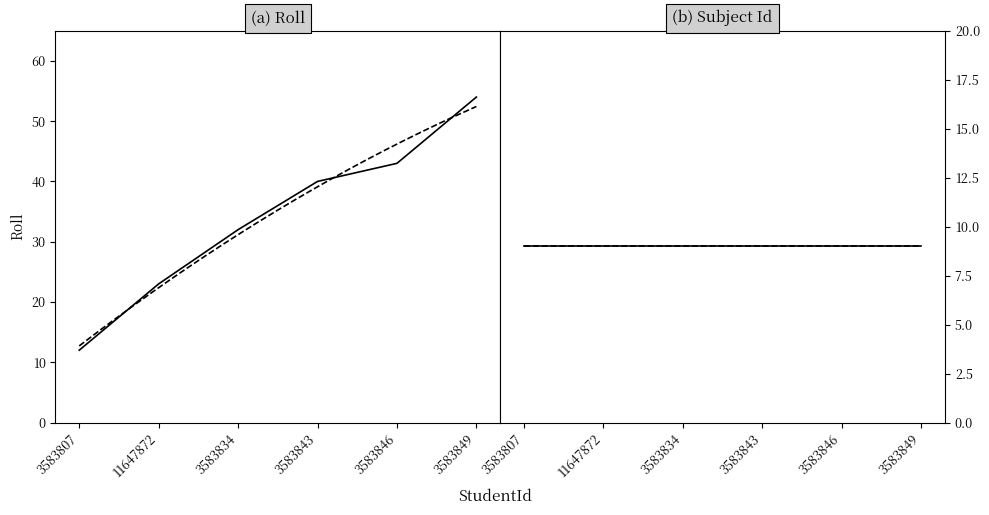

Which category has the highest value across all series?

3583849